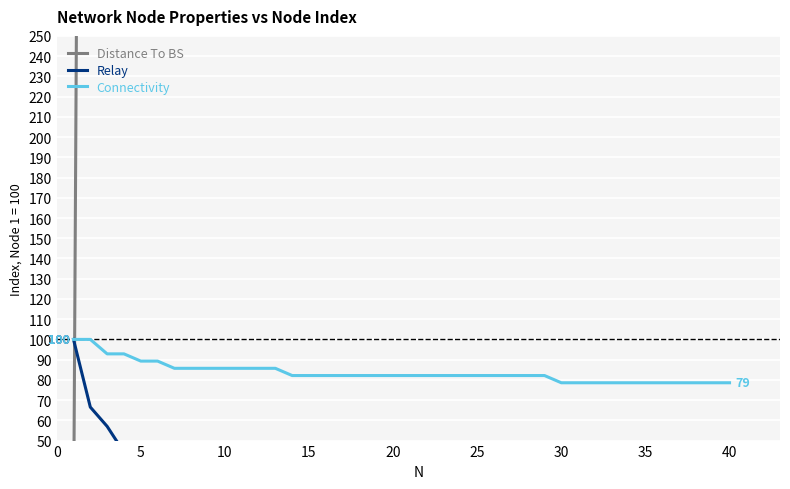

True or false: Connectivity has a value of 78.6 at 35.

True